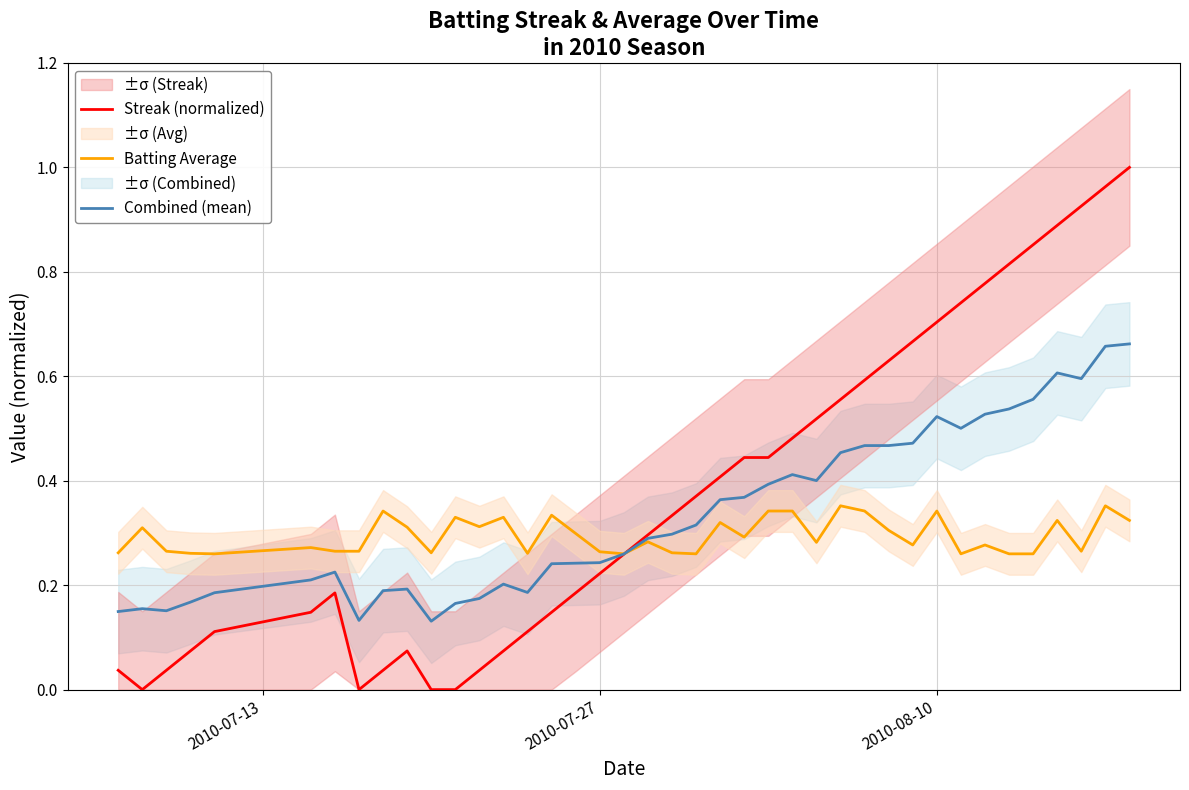

What is the difference between the second highest and minimum values in the Combined (mean) series?

0.5